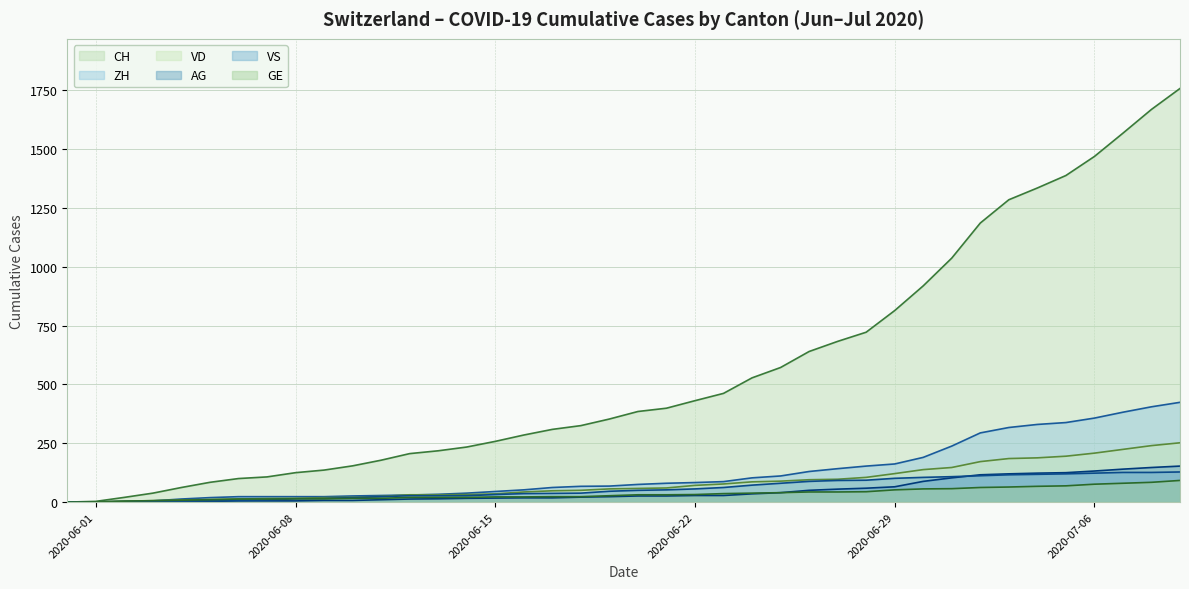

The value of GE at 2020-06-29 is 52. True or false?

True